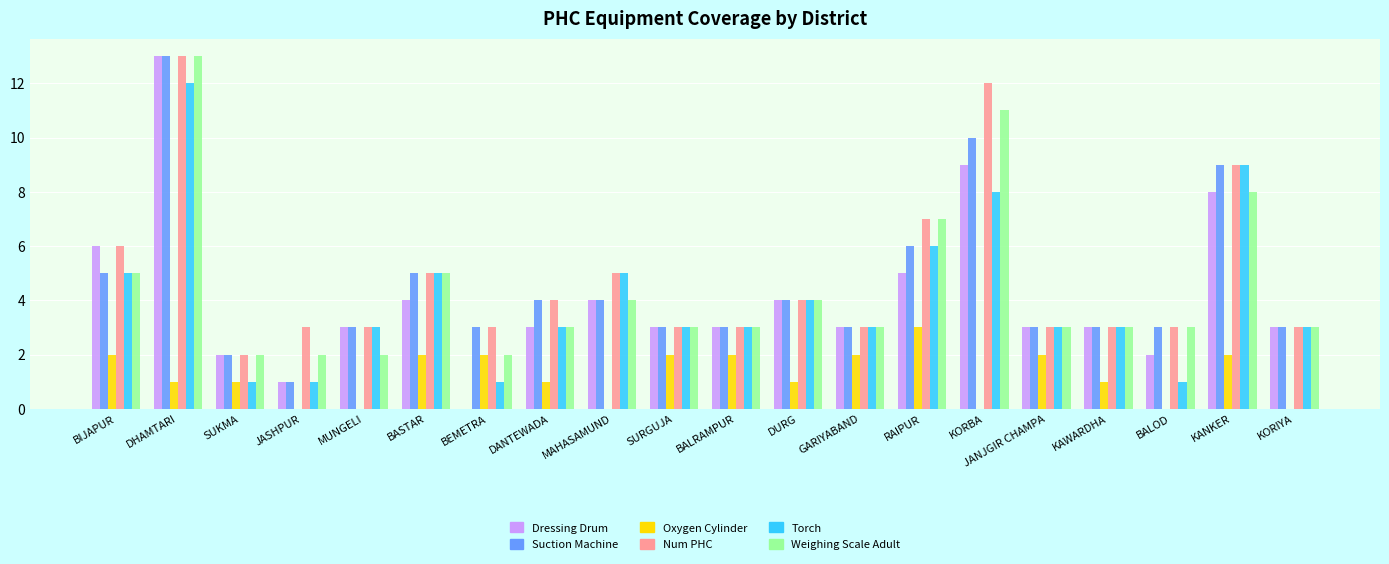

The Suction Machine series shows 2 at MUNGELI. True or false?

False